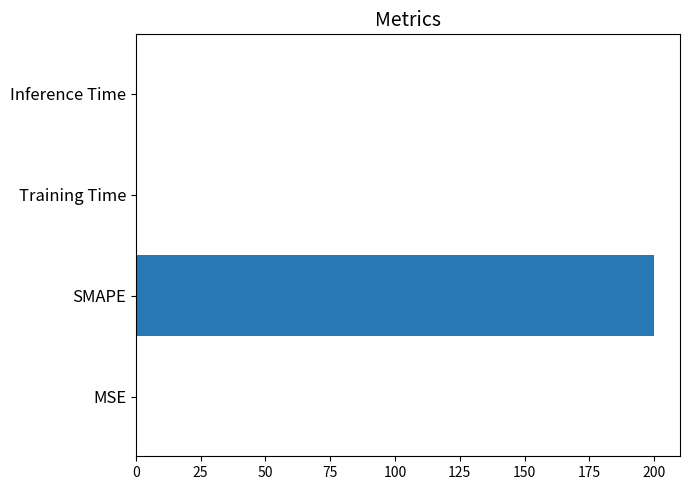

Which label corresponds to the largest value in the chart?

SMAPE